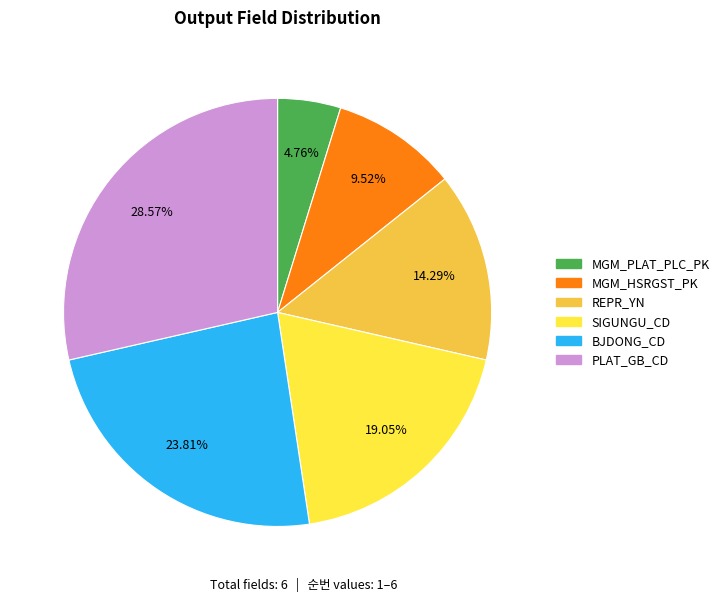

Approximately how many times larger is the value at MGM_HSRGST_PK compared to MGM_PLAT_PLC_PK?

2.0